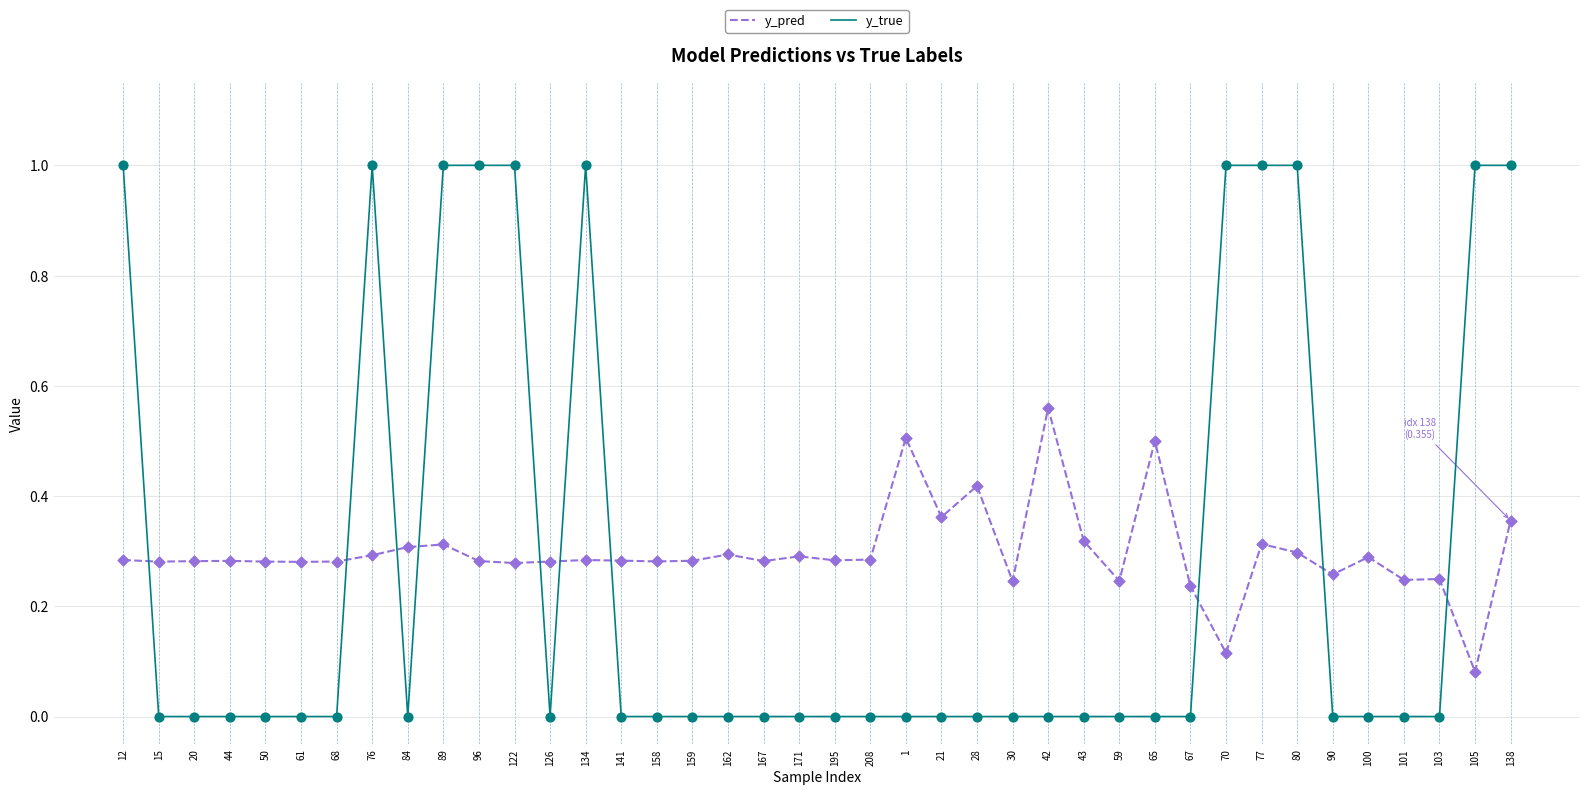

At which category is the sum across all series the highest?

138